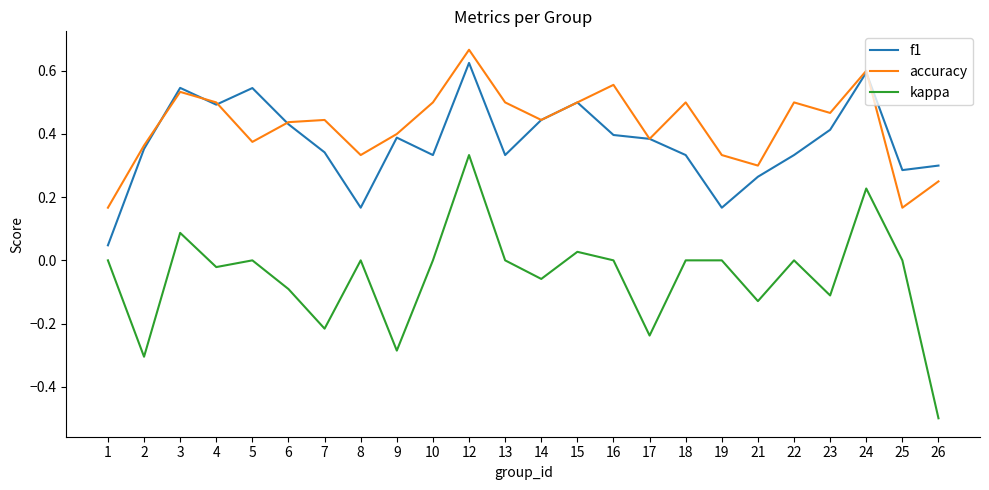

Where is the first local minimum for f1?

4